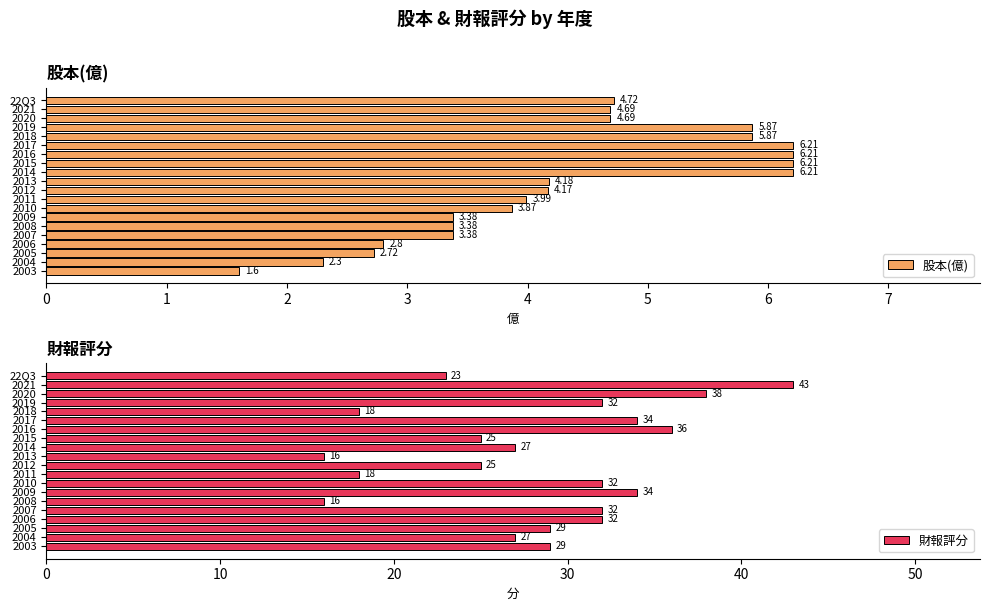

Rank the series by their maximum value, from highest to lowest.

財報評分, 股本(億)